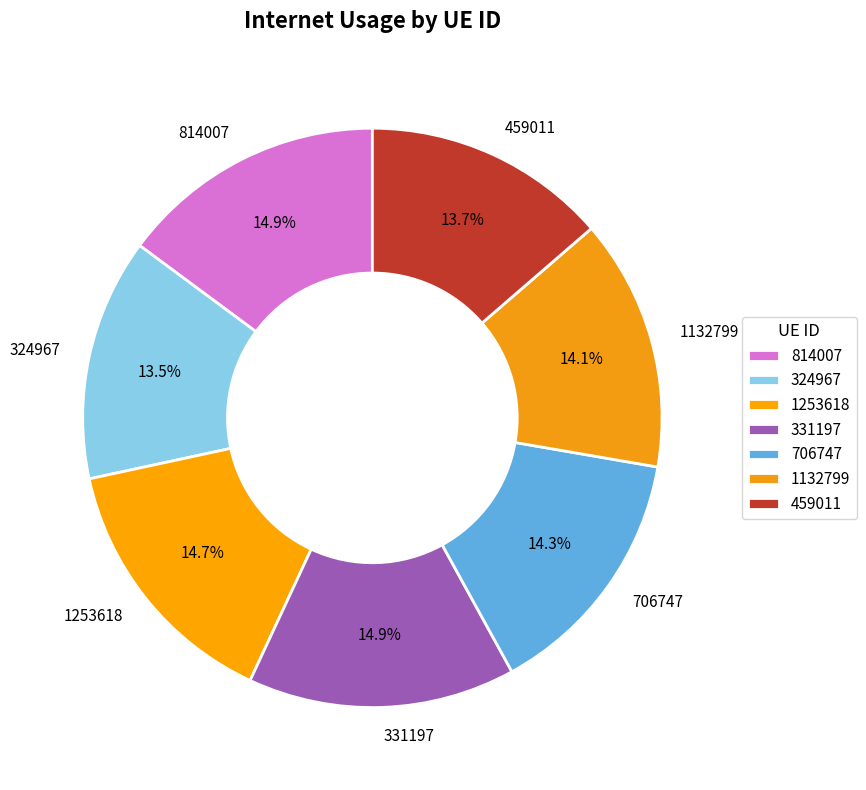

Is 1253618 the majority of the pie?

No